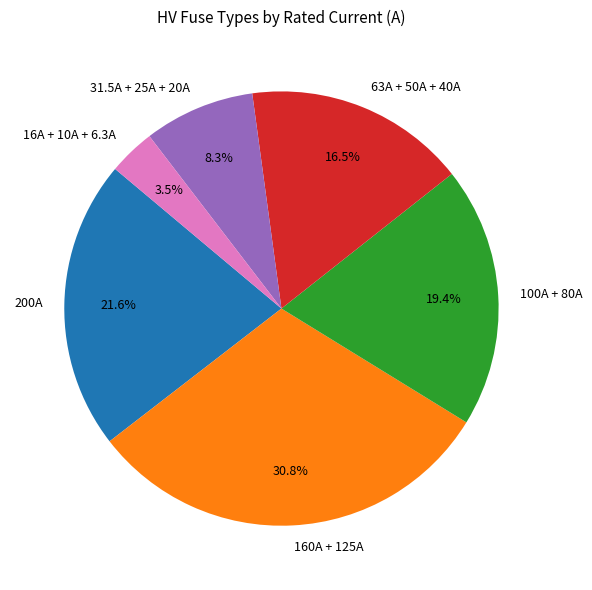

How many slices are in this pie chart?

6